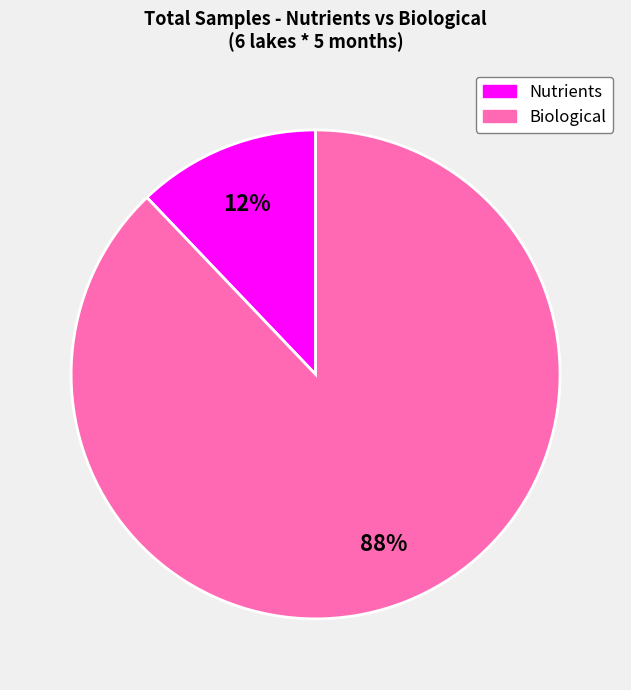

To the nearest percent, what is the average slice percentage?

50%